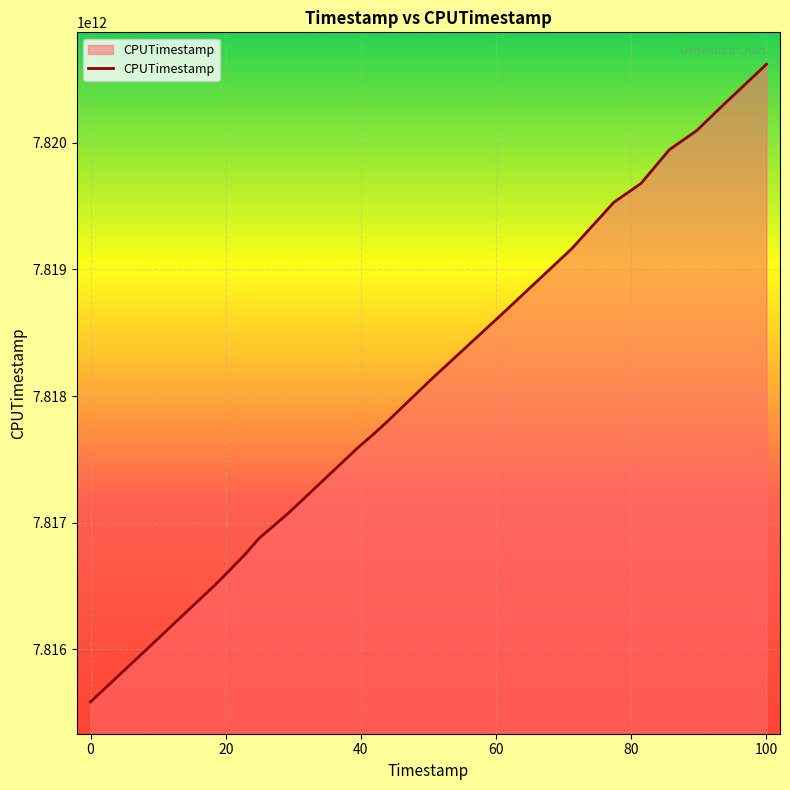

Count the number of categories in the chart.

20